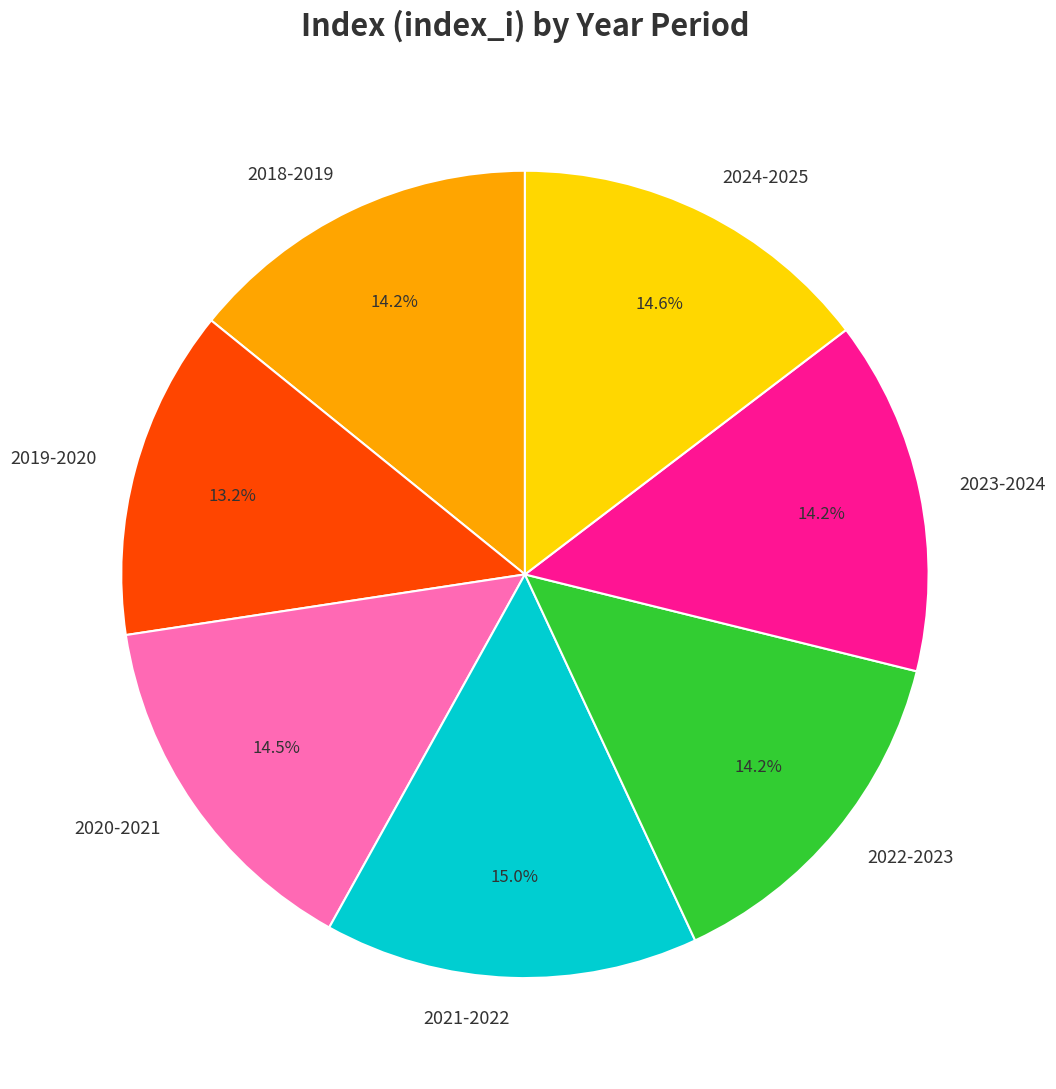

Count the number of slices in the pie.

7